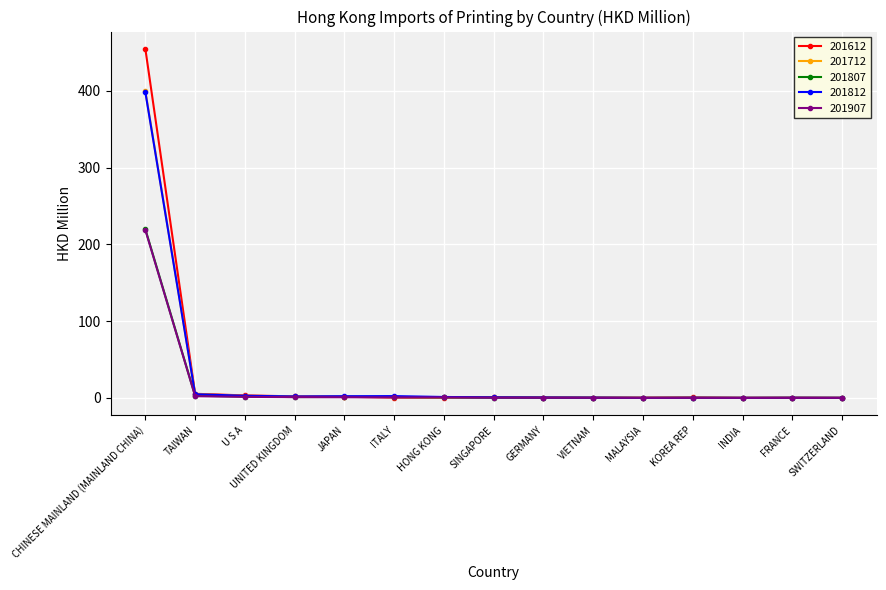

What is the label of the 10th point from the right?

ITALY